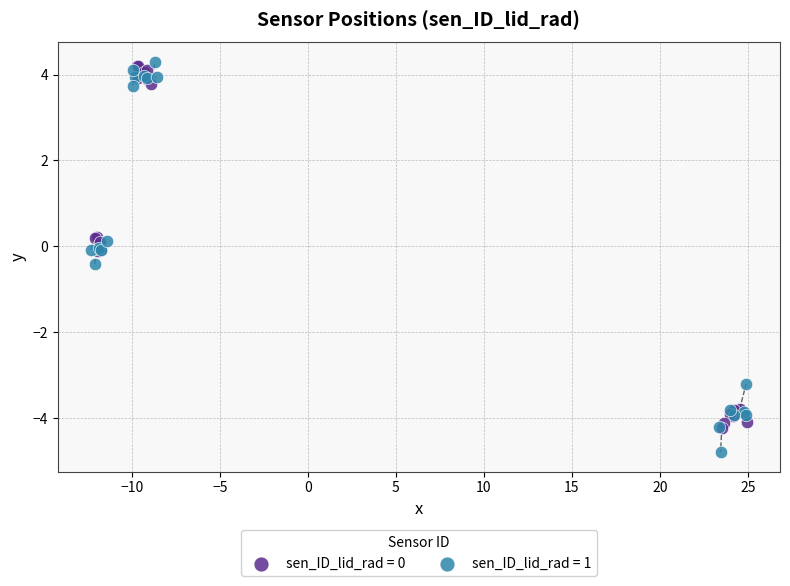

Which series has the widest spread of Y values?

sen_ID_lid_rad = 1